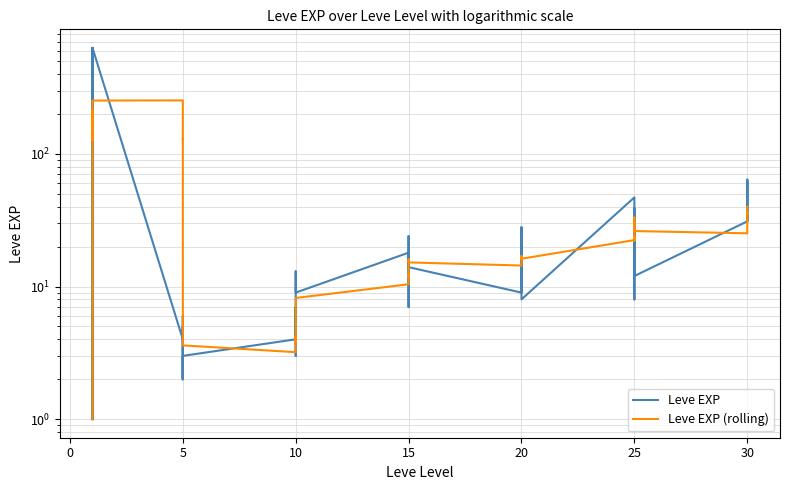

List the series in order of their peak value, highest first.

Leve EXP, Leve EXP (rolling)